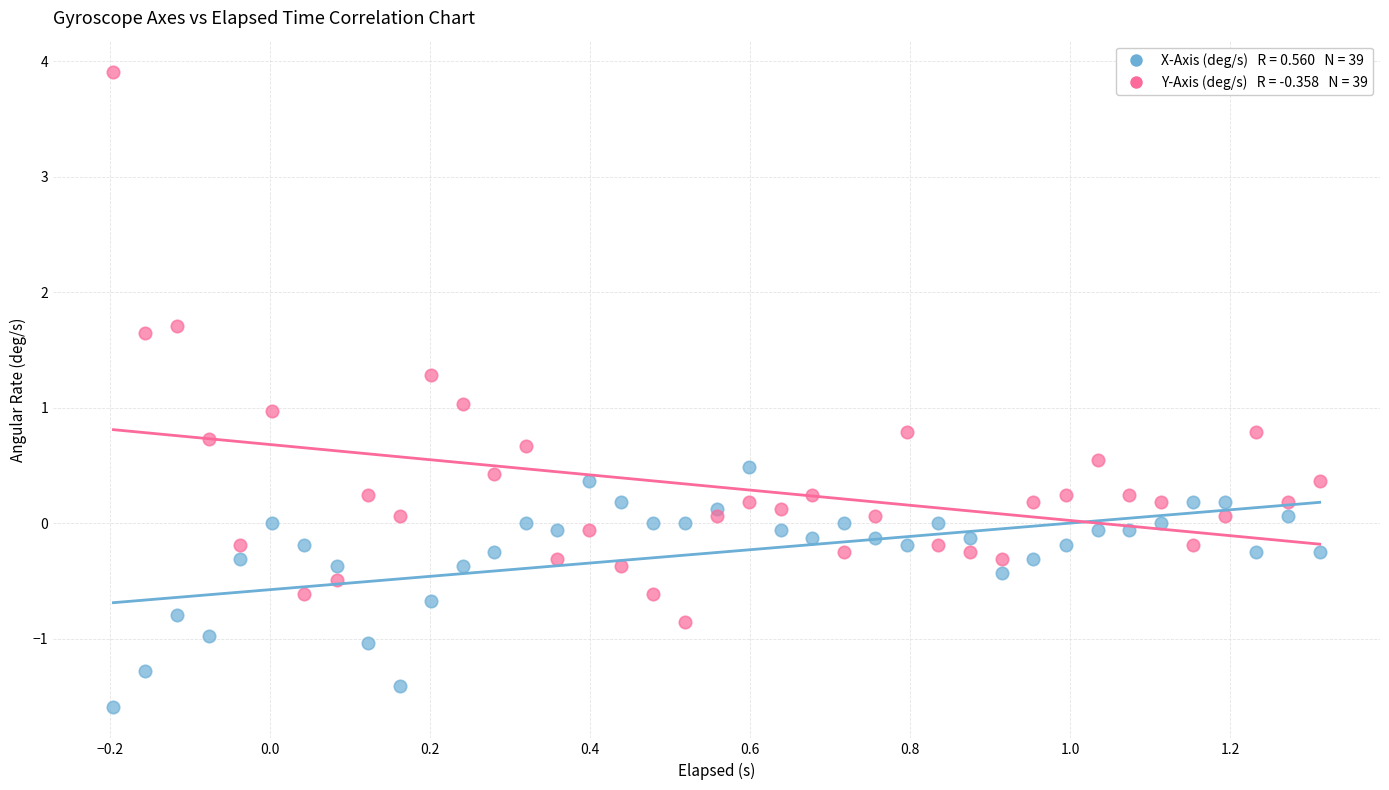

Across all data points, what is the range of X values (max minus min)?

1.5